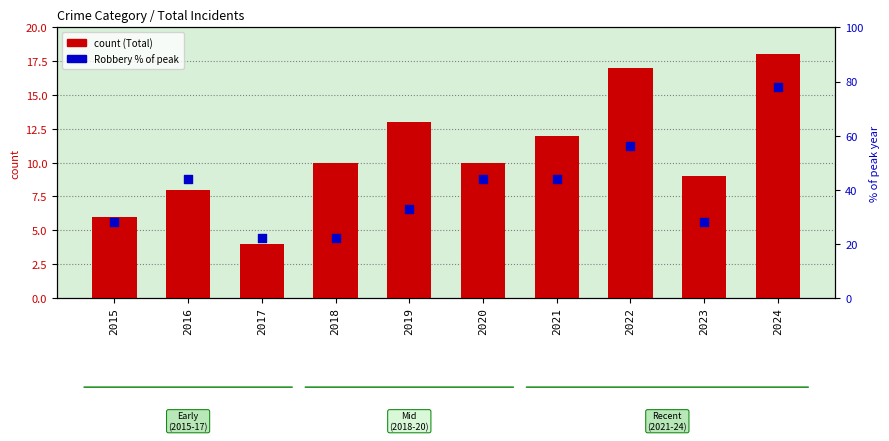

Which series contains the lowest Y value?

Total